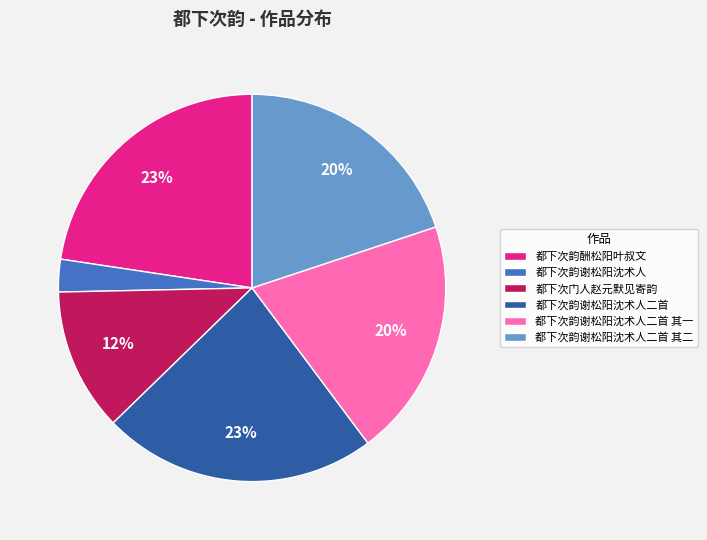

What percentage is the 都下次韵酬松阳叶叔文 slice, to the nearest percent?

23%